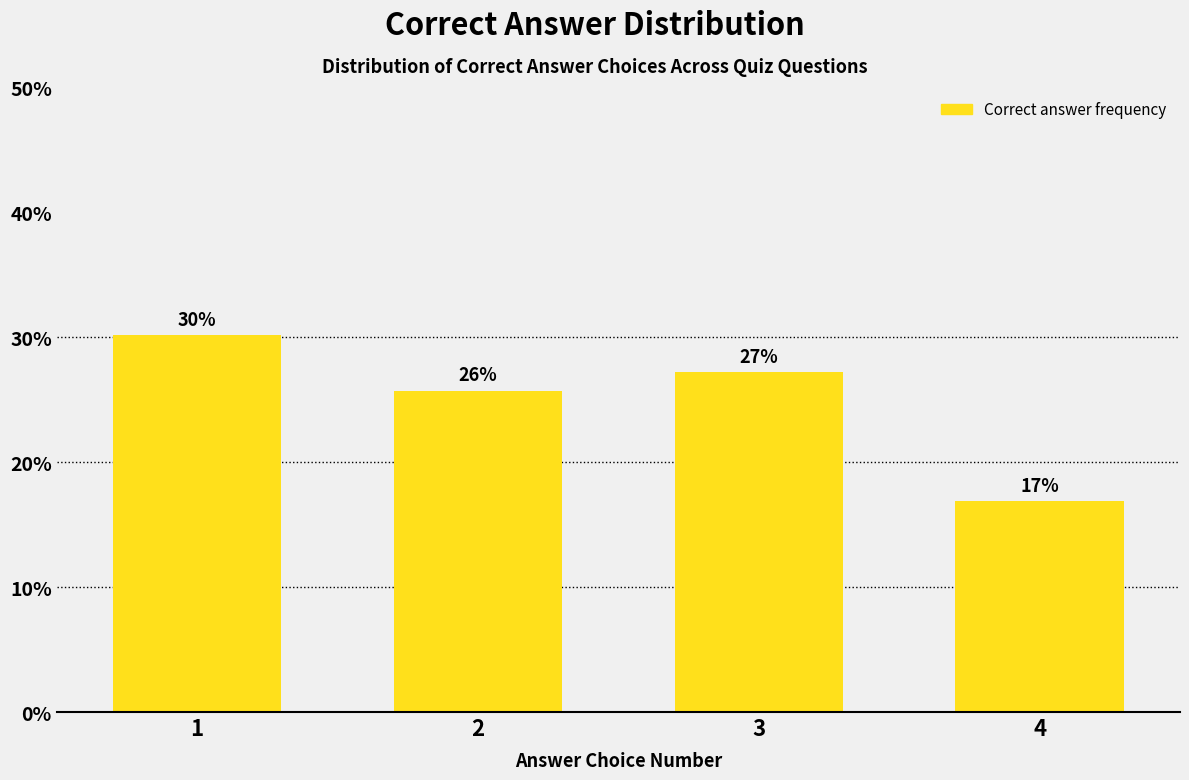

How many bars are there in total?

4